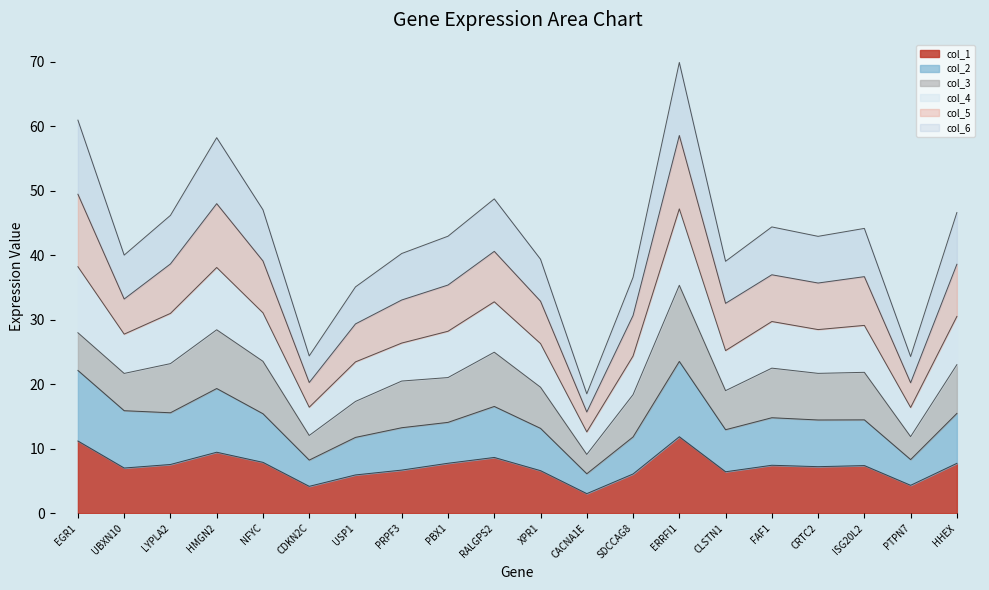

What is the lowest value of the col_1 series?

3.0